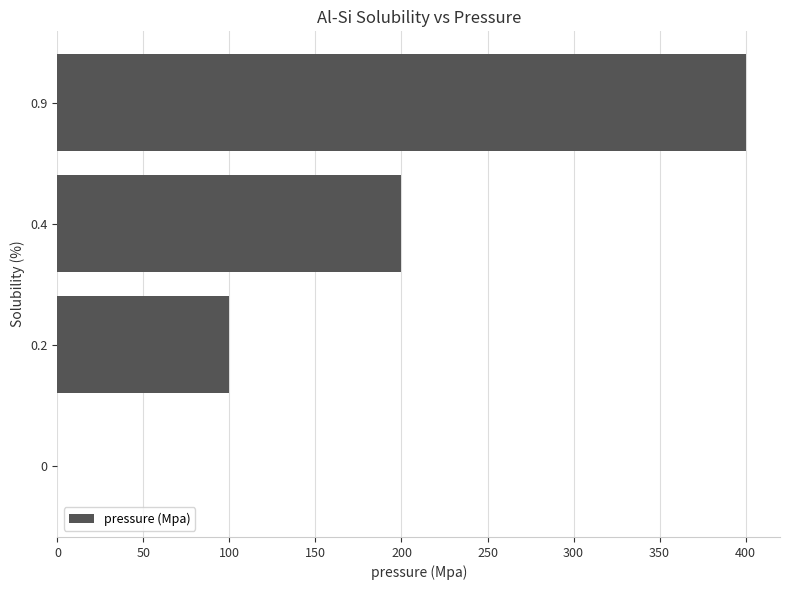

The chart shows a value of -250 at 0. True or false?

False